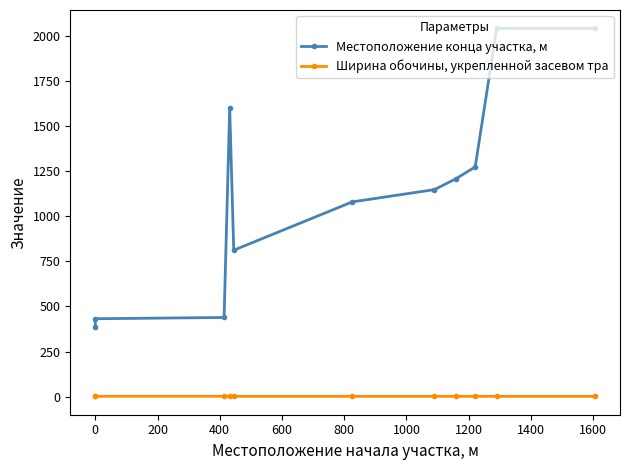

Is it true that Ширина обочины, укрепленной засевом тра equals 1.8 at 1400?

True